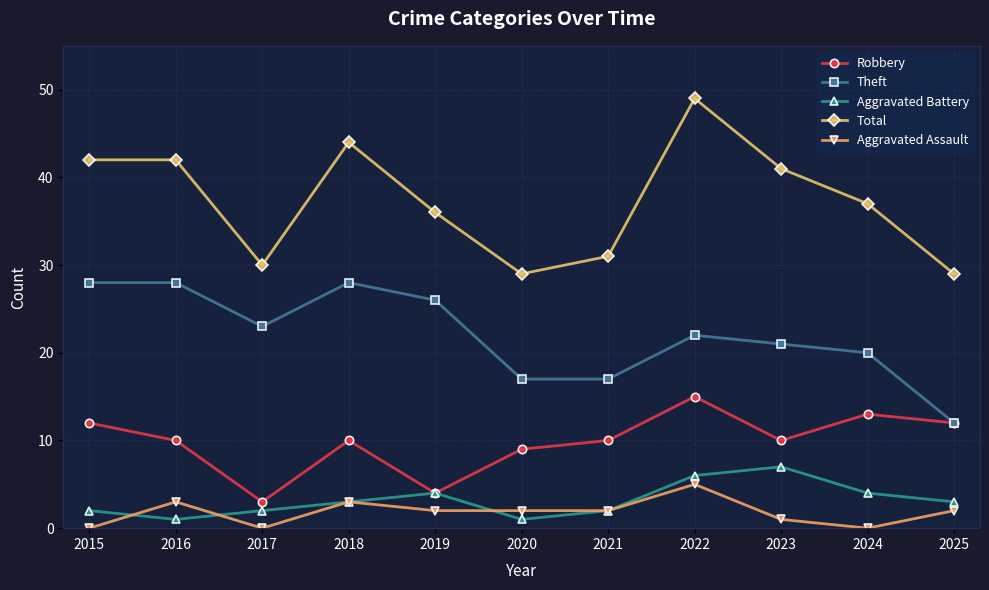

Which series has the largest range (max minus min)?

Total